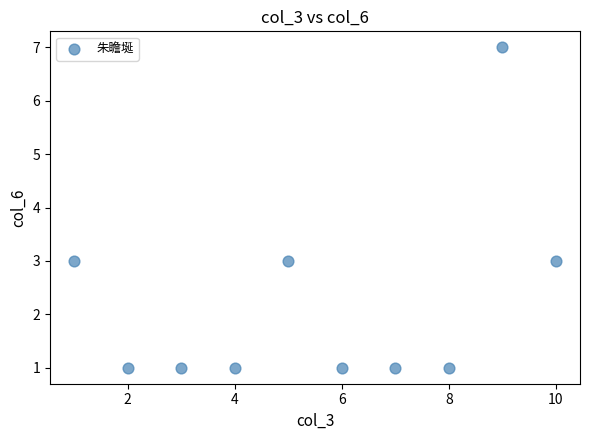

What is the range of X values (max minus min)?

9